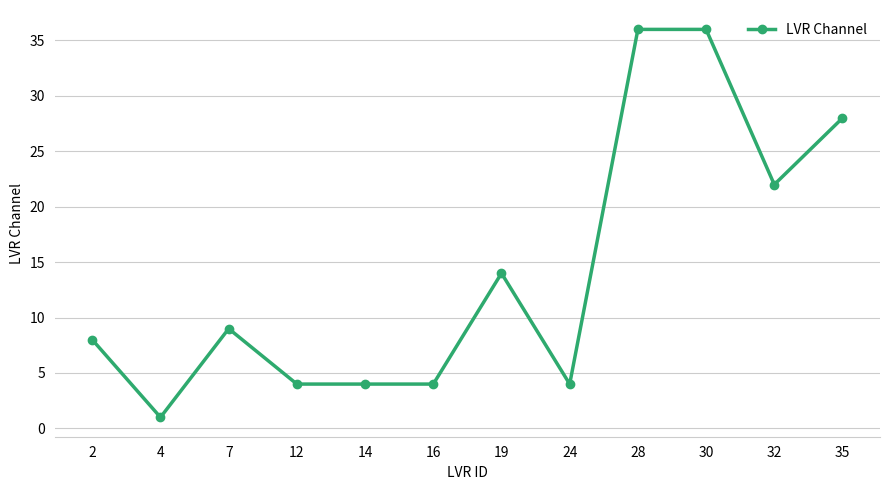

What is the sum of the values at 28 and 32?

58